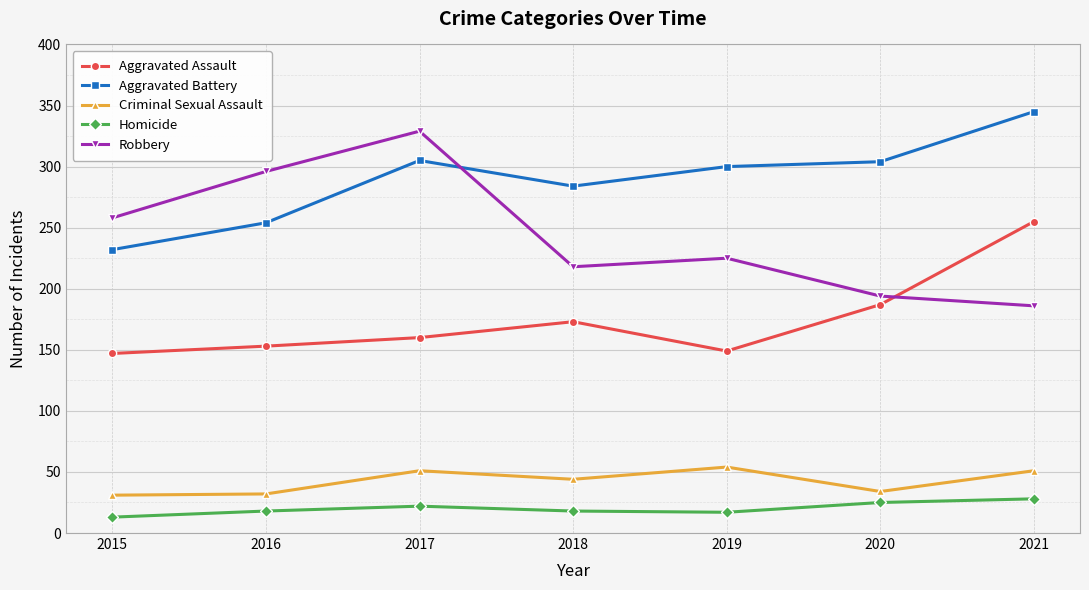

Rank the series by their maximum value, from highest to lowest.

Aggravated Battery, Robbery, Aggravated Assault, Criminal Sexual Assault, Homicide